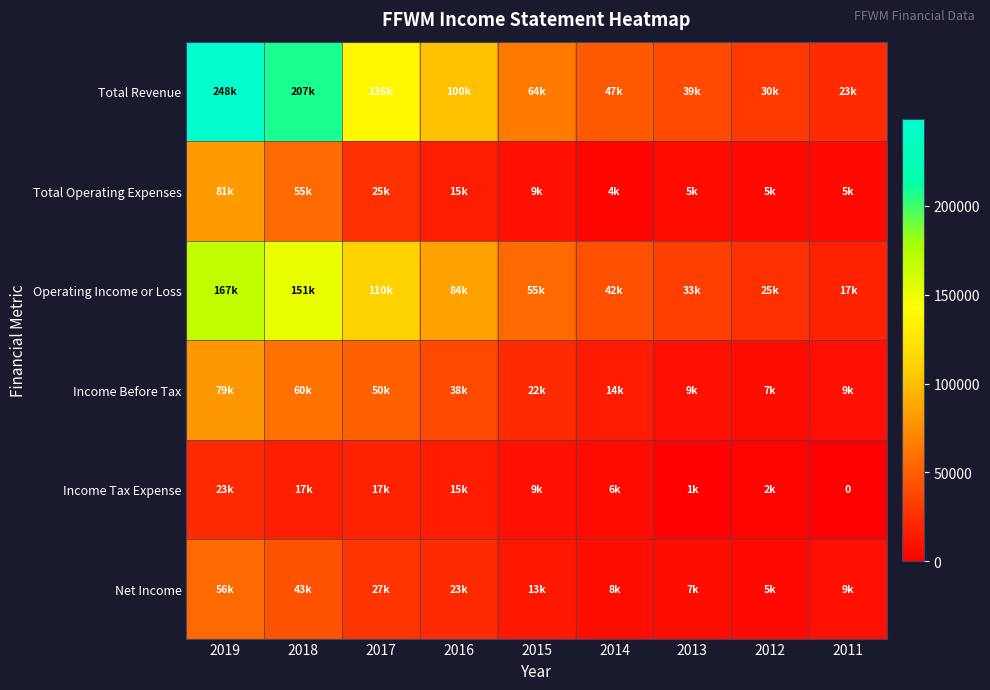

Rank the series by their maximum value, from highest to lowest.

Total Revenue, Operating Income or Loss, Total Operating Expenses, Income Before Tax, Net Income, Income Tax Expense